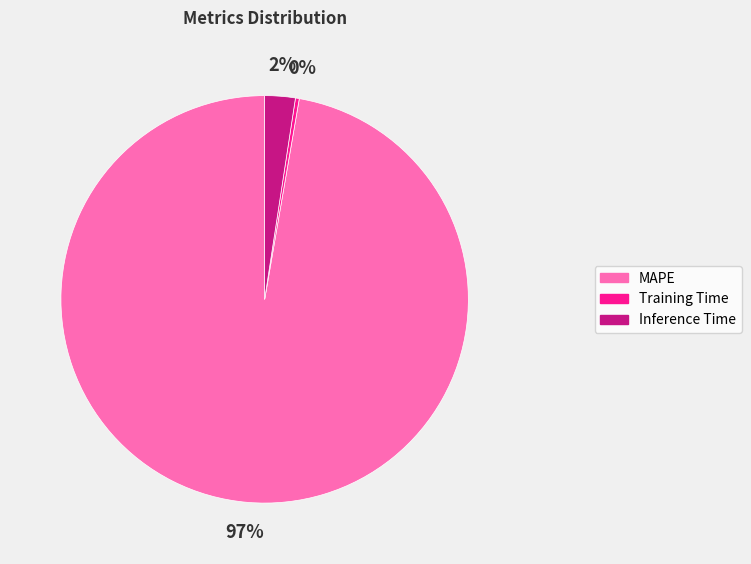

Rank the categories by value from highest to lowest.

MAPE, Inference Time, Training Time